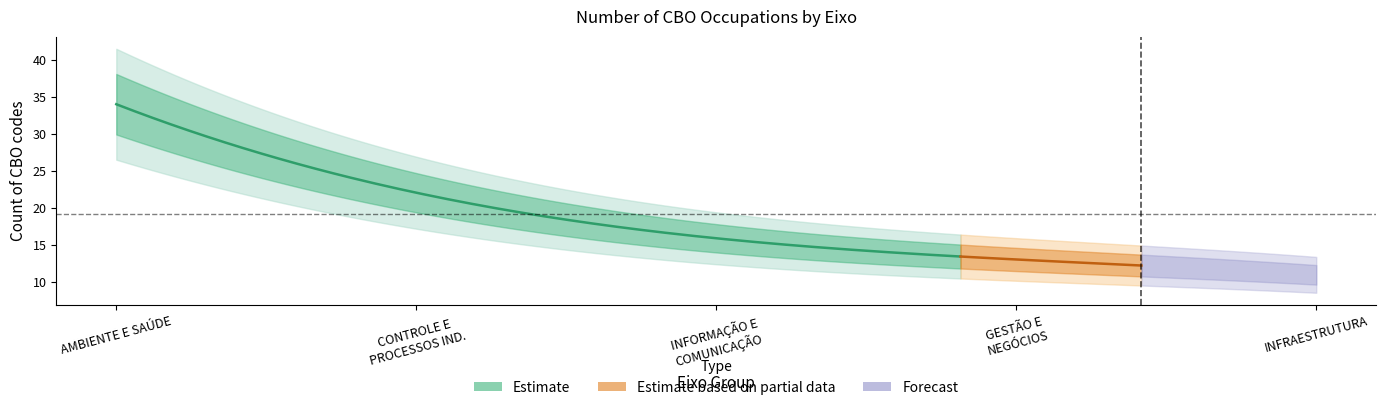

What is the approximate value of INFORMAÇÃO E COMUNICAÇÃO at Eixo 6?

16